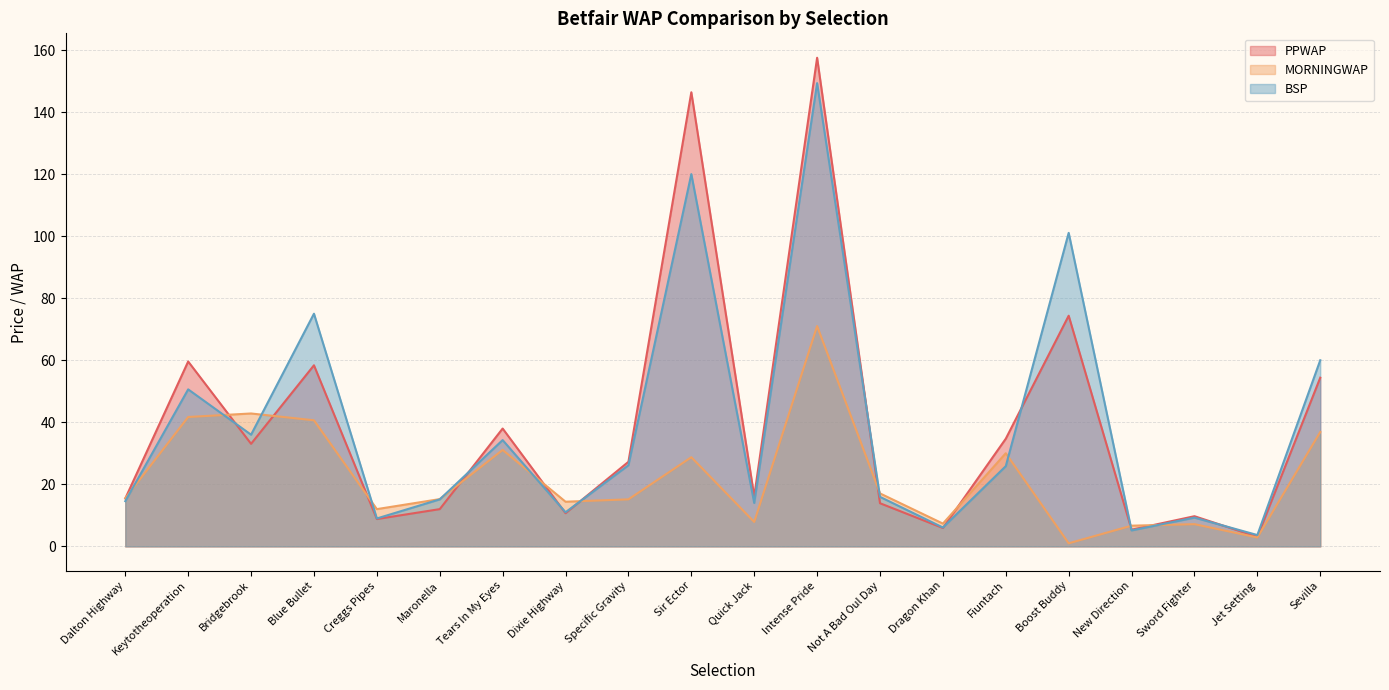

Which series has the largest total across all categories?

PPWAP